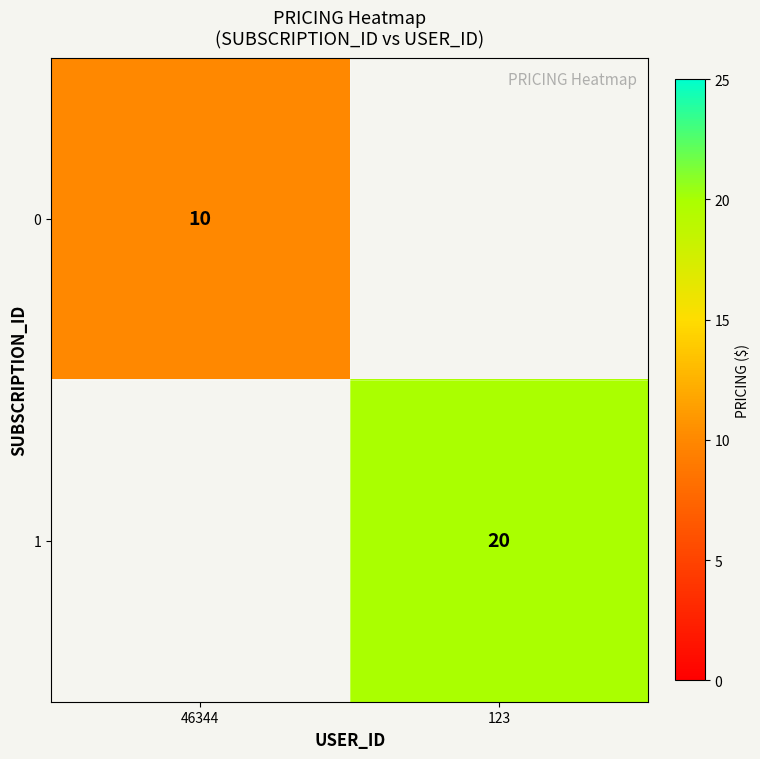

True or false: 1 has a value of 20 at 123.

True